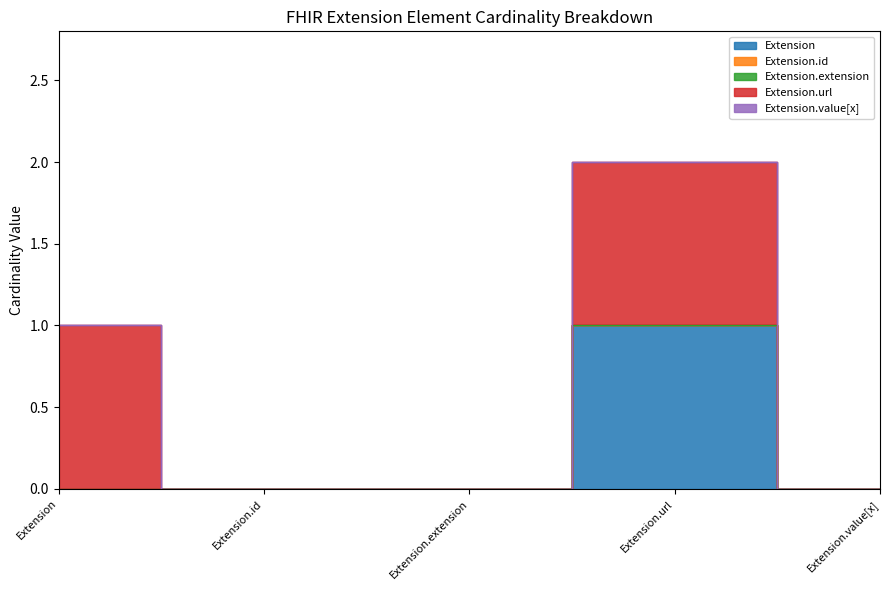

At which category is the sum across all series the highest?

Extension.url